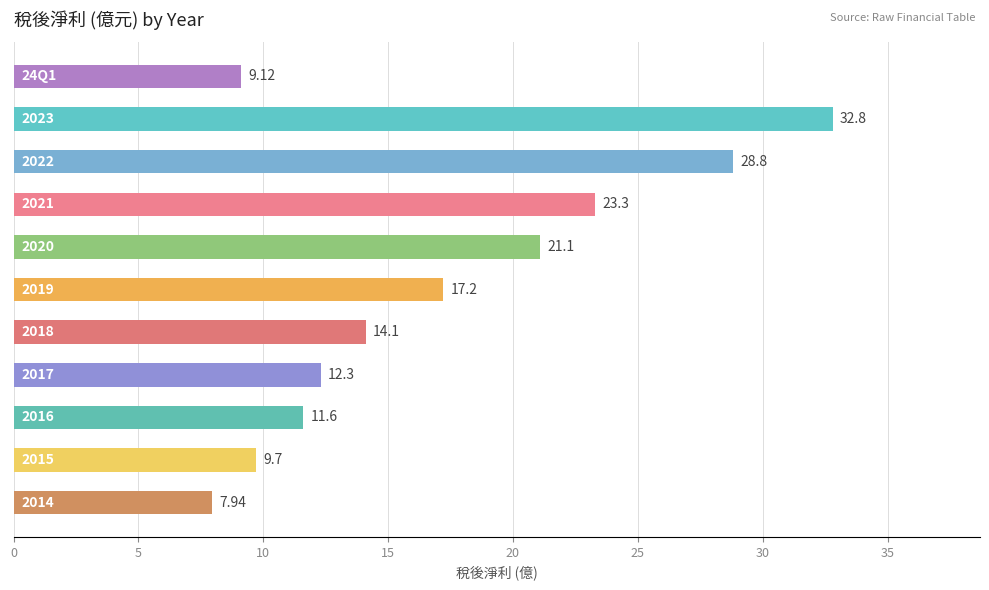

What is the sum of all values?

188.0